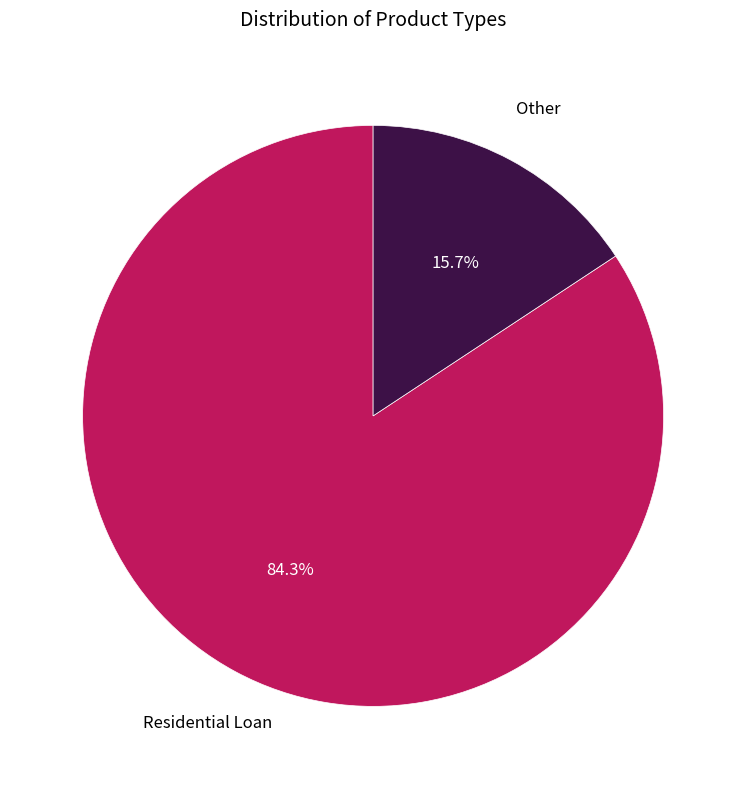

Rank the categories by value from highest to lowest.

Residential Loan, Other